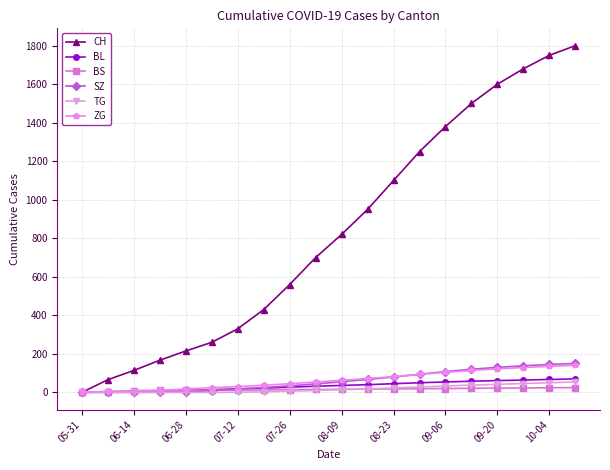

At how many categories does at least one series exceed 750?

10